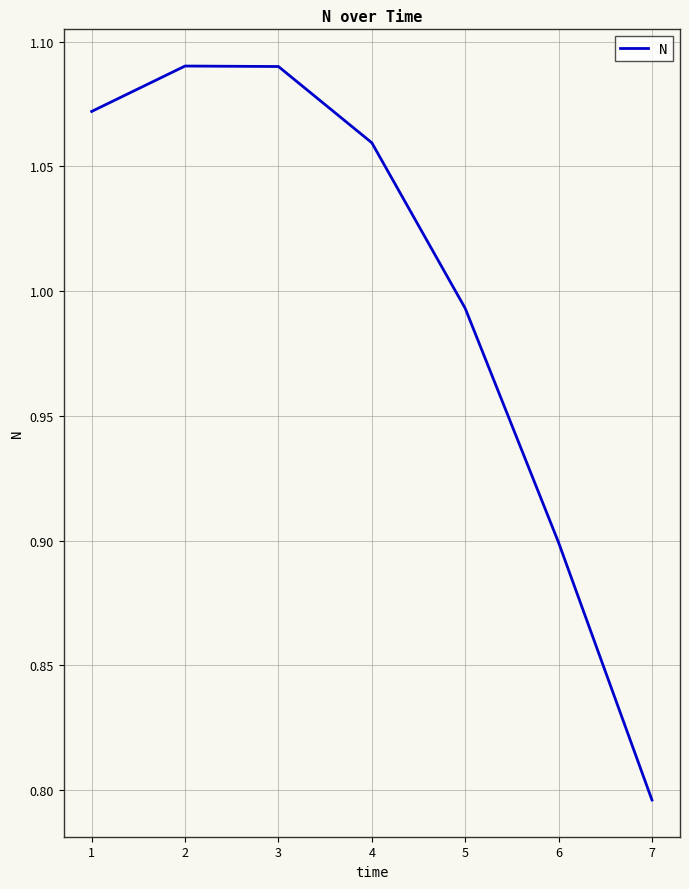

Which category has the lowest value across all series?

7